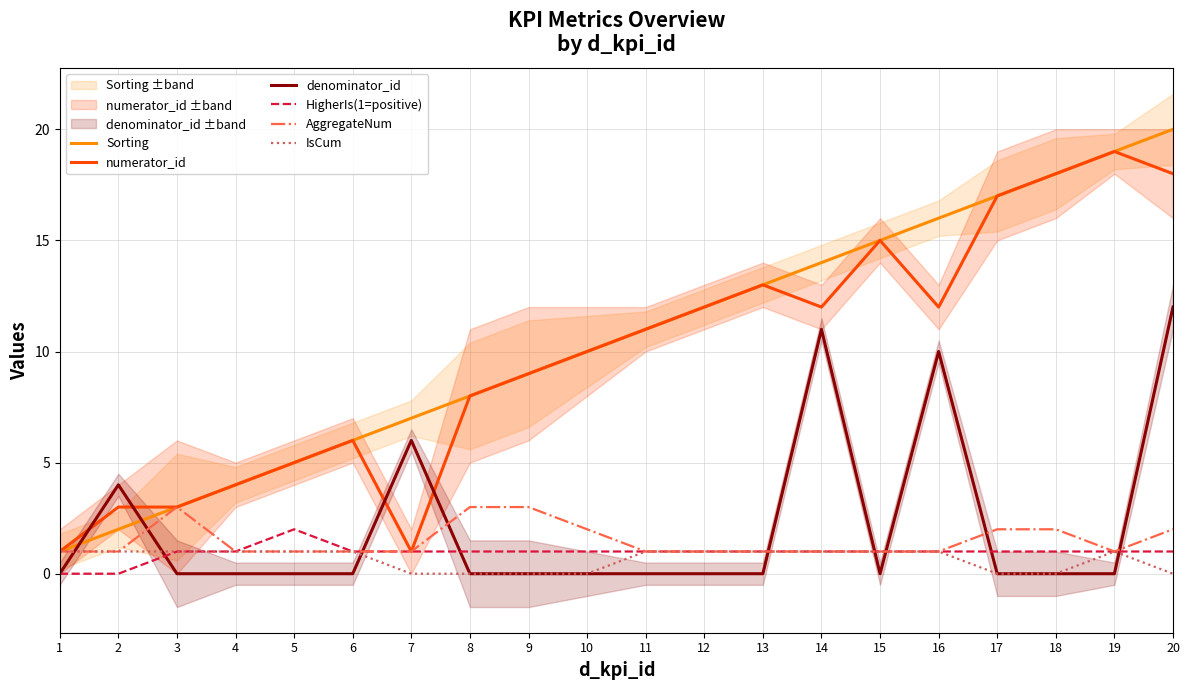

Does the chart have visible grid lines?

Yes